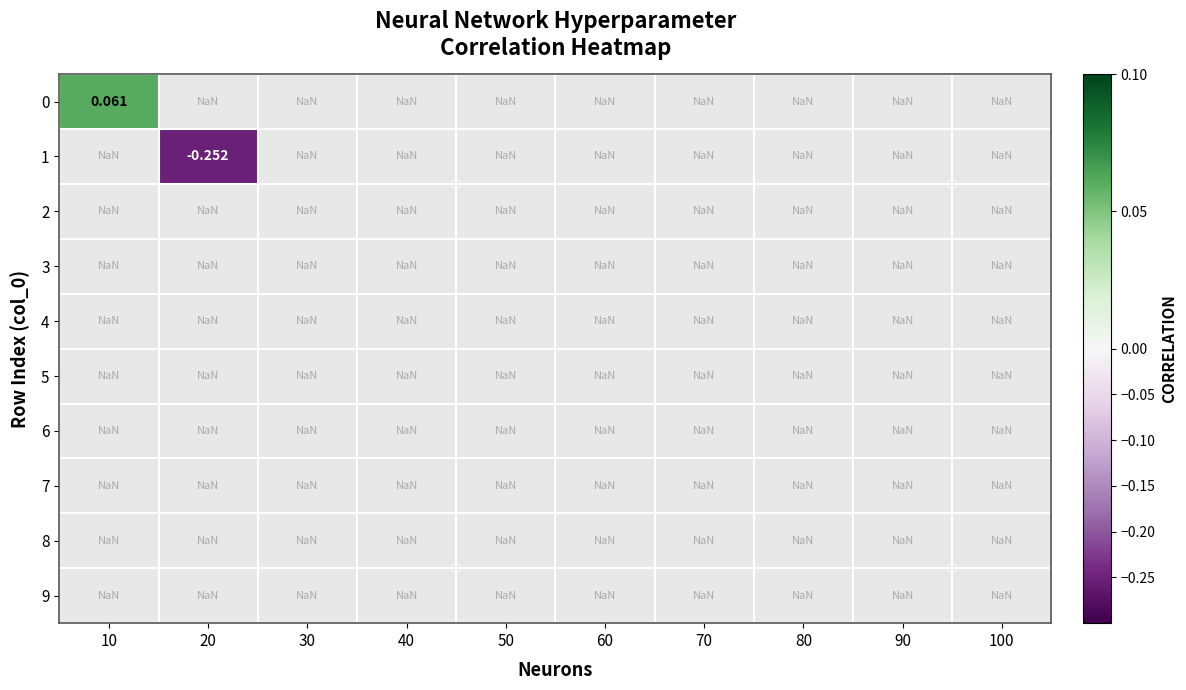

What is the maximum value shown in the chart?

0.1